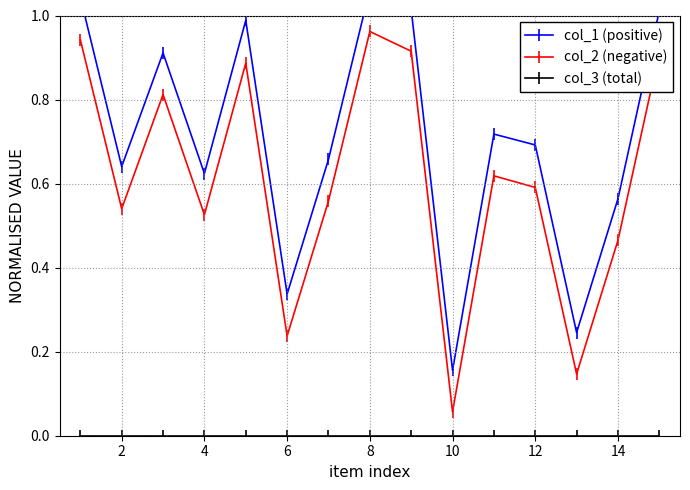

True or false: col_2 (negative) has more than 2 interior local peaks.

True